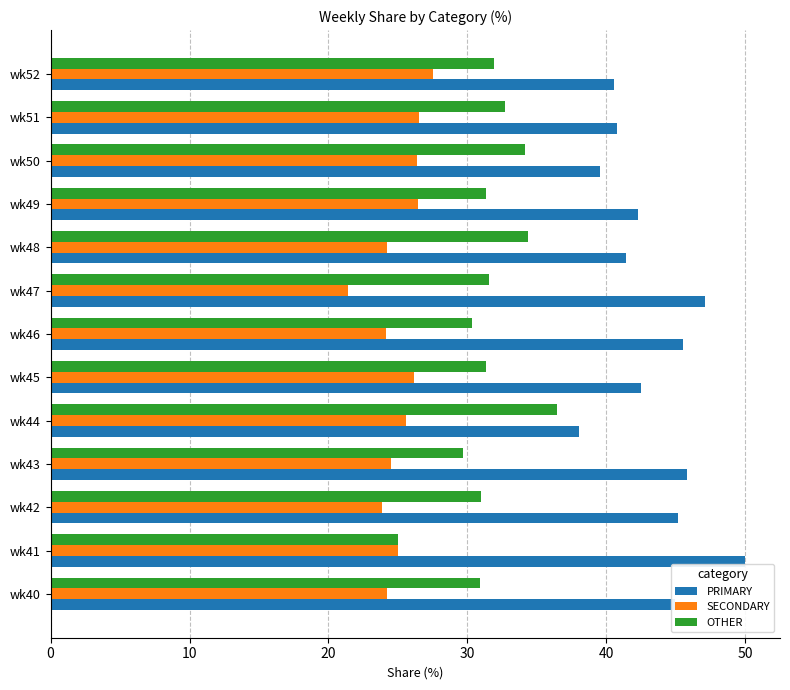

What is the average value of the OTHER series?

31.6